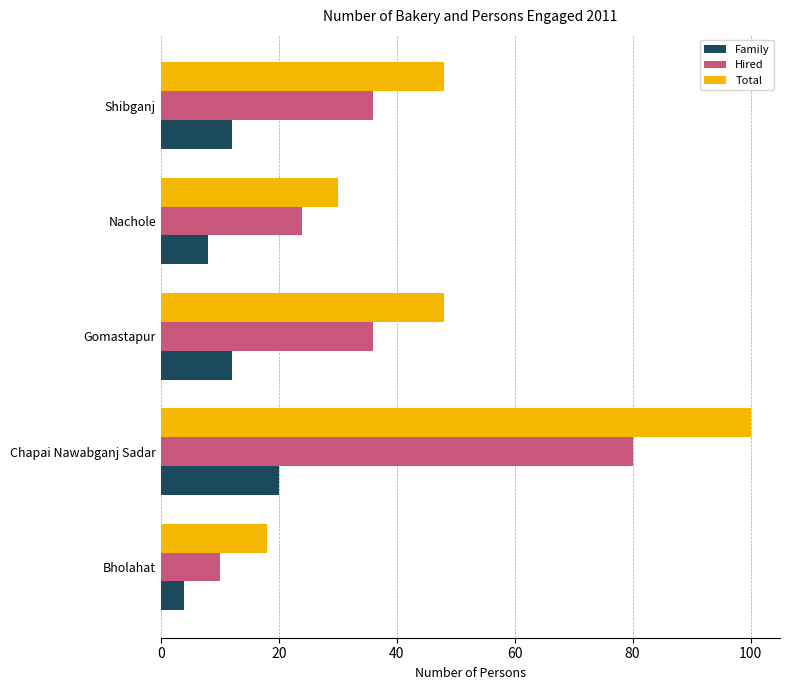

What is the greatest value displayed?

100